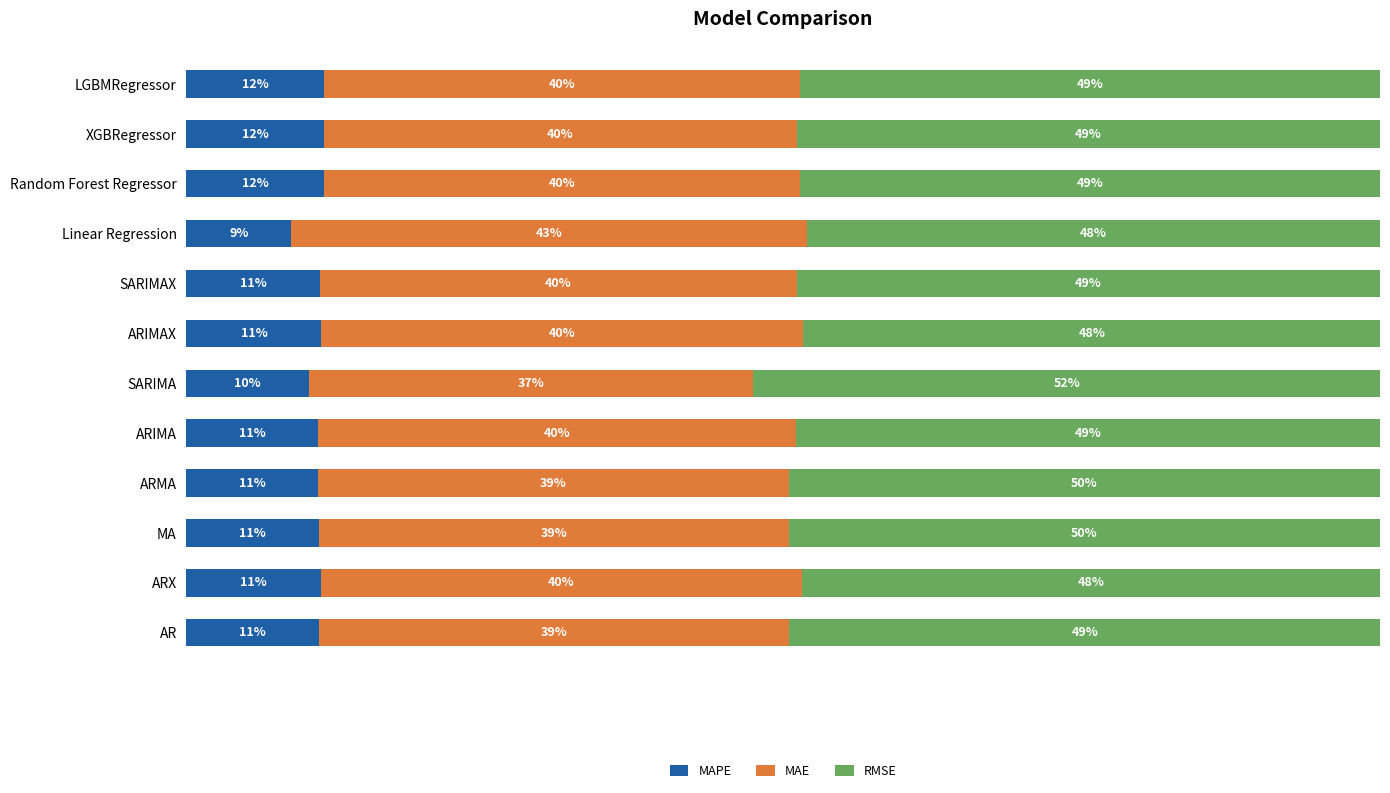

Where is MAPE nearest to the value 10?

SARIMA